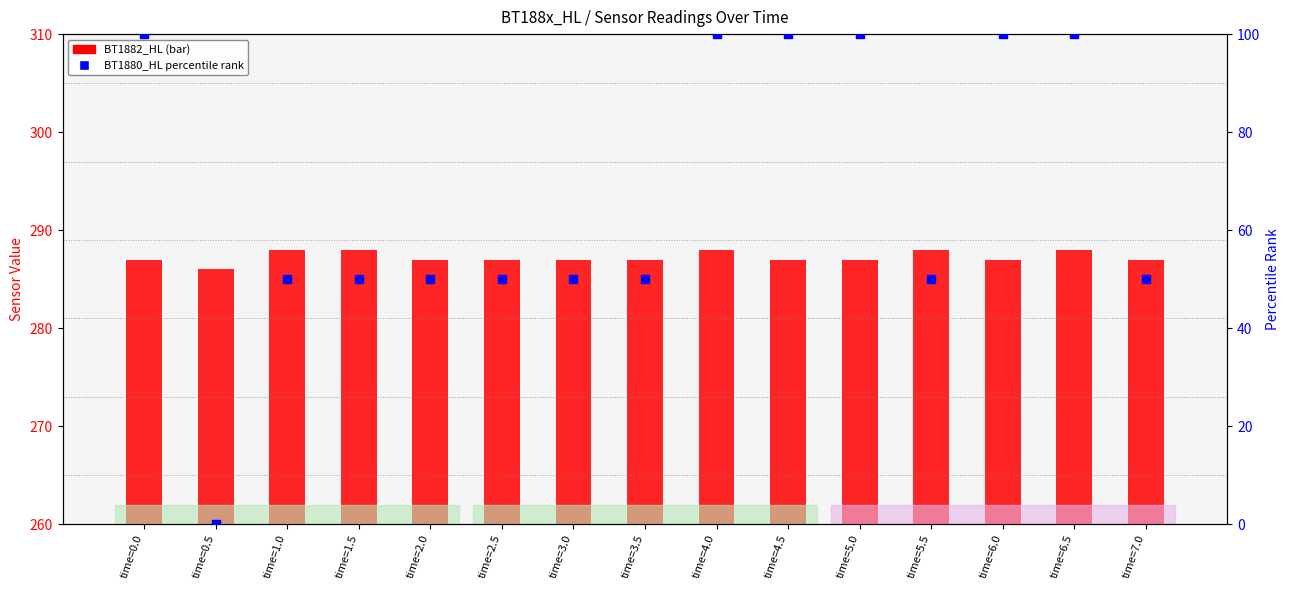

Which series contains the highest Y value?

BT1882_HL (bar)